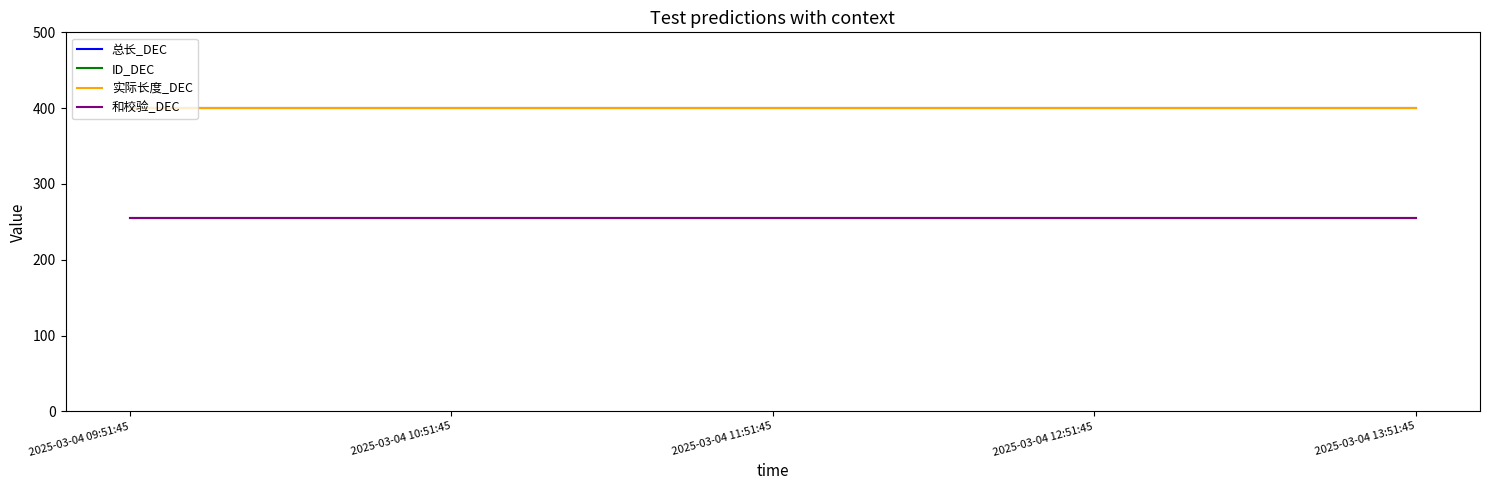

True or false: 总长_DEC and ID_DEC intersect in this chart.

False